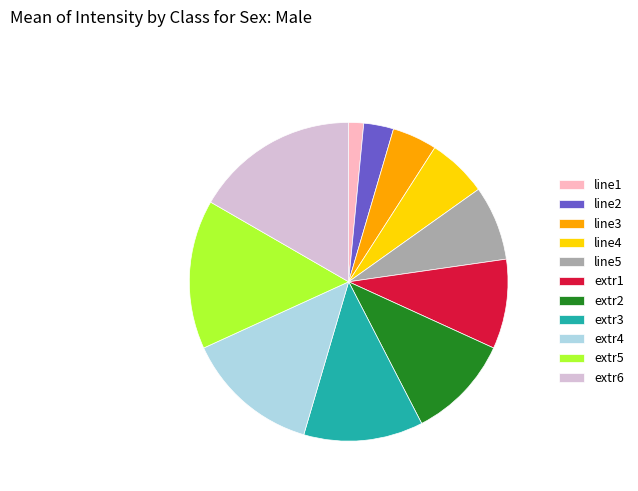

Which slice is the smallest?

line1